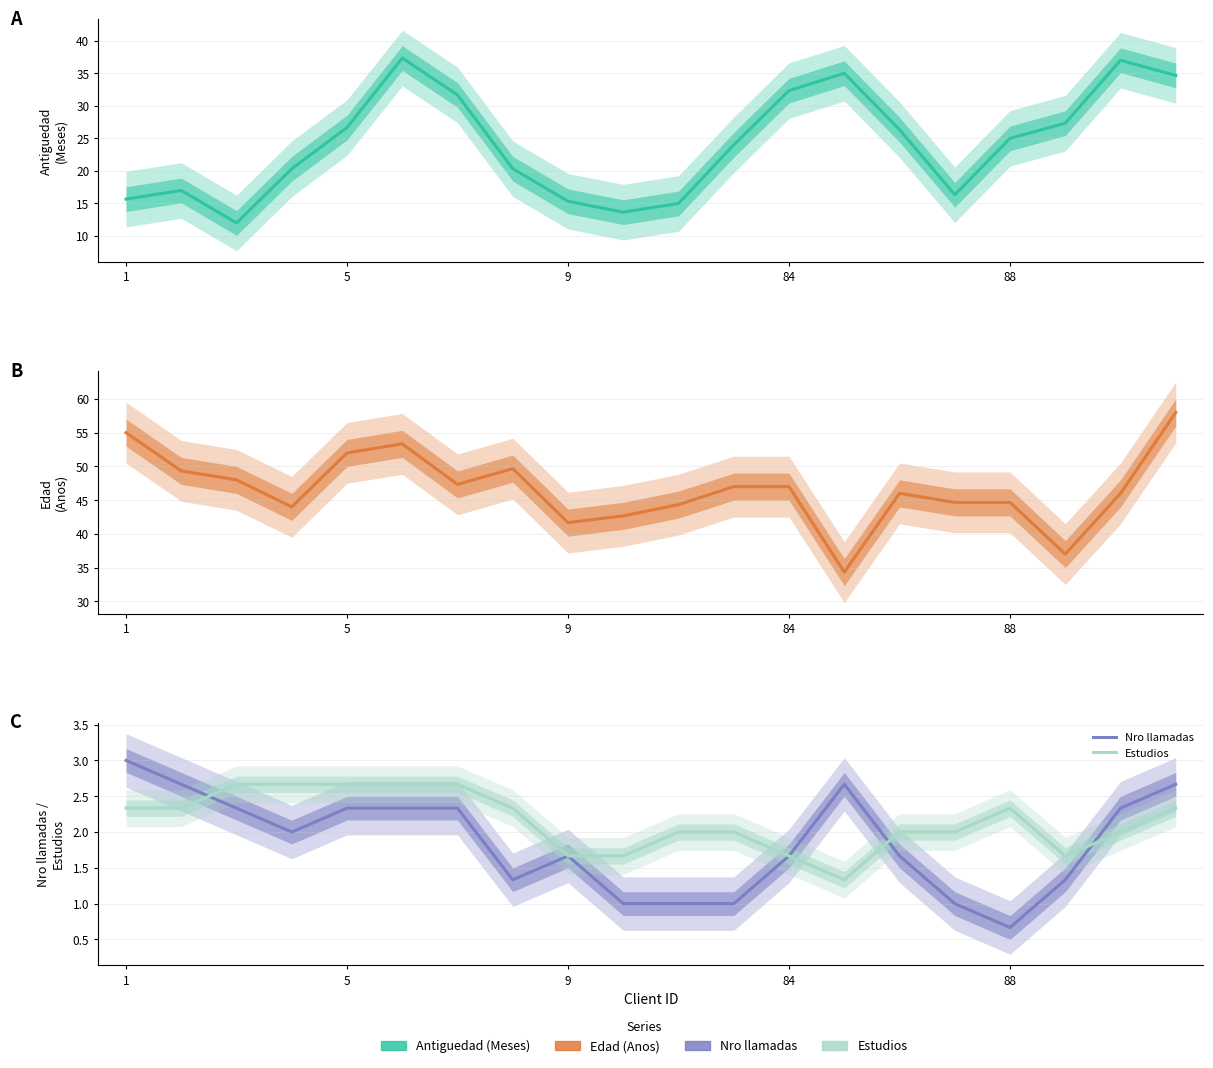

Reading left to right, what are all the values shown in this chart?

Antiguedad (Meses): 15.7	17.0	12.0	20.3	26.7	37.3	31.7	20.3	15.3	13.7	15.0	24.0	32.3	35.0	26.3	16.3	25.0	27.3	37.0	34.7
Edad (Anos): 55.0	49.3	48.0	44.0	52.0	53.3	47.3	49.7	41.7	42.7	44.3	47.0	47.0	34.3	46.0	44.7	44.7	37.0	46.0	58.0
Nro llamadas: 3.0	2.7	2.3	2.0	2.3	2.3	2.3	1.3	1.7	1.0	1.0	1.0	1.7	2.7	1.7	1.0	0.7	1.3	2.3	2.7
Estudios: 2.3	2.3	2.7	2.7	2.7	2.7	2.7	2.3	1.7	1.7	2.0	2.0	1.7	1.3	2.0	2.0	2.3	1.7	2.0	2.3